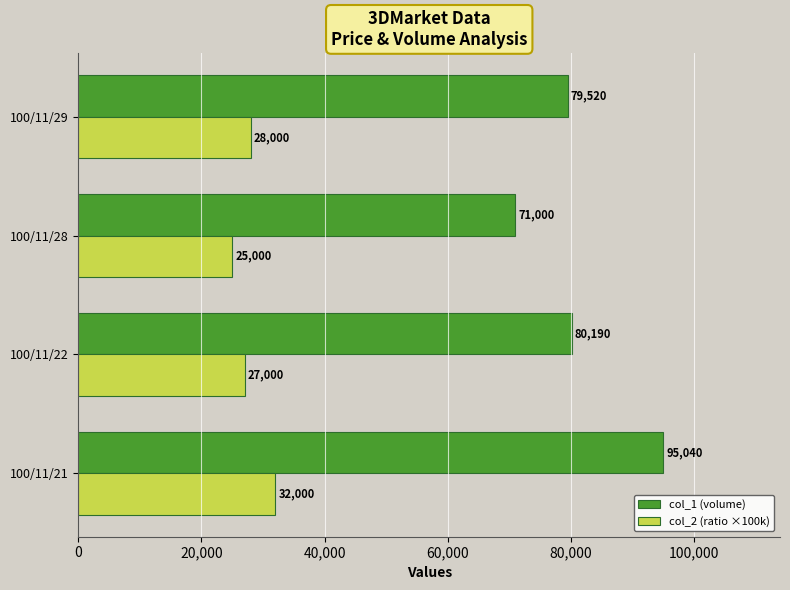

What is the difference between the maximum and minimum values in the col_2 (ratio ×100k) series?

7000.0